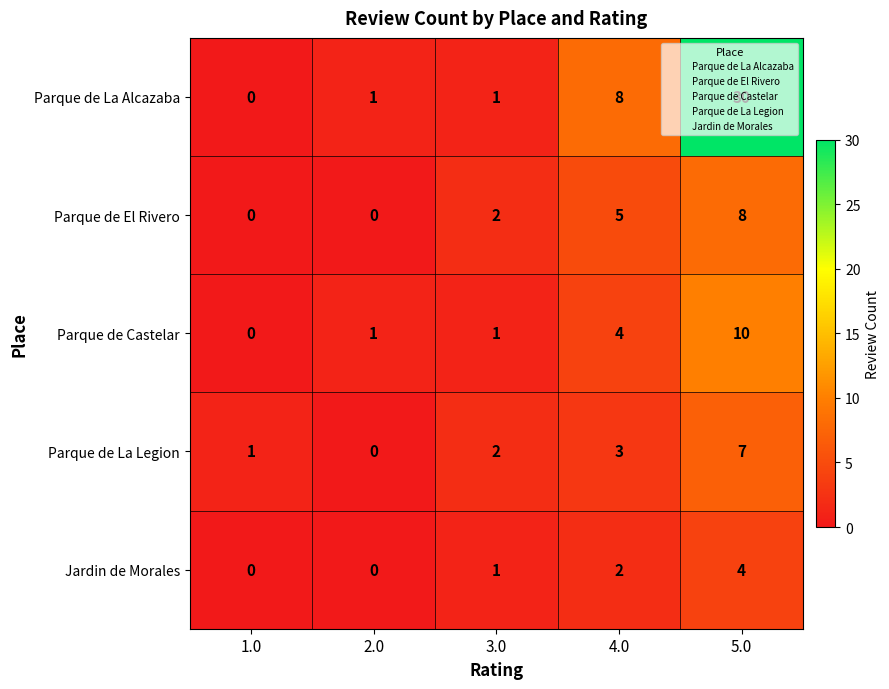

What is the approximate value of Parque de La Alcazaba at 5.0, to the nearest 10?

30